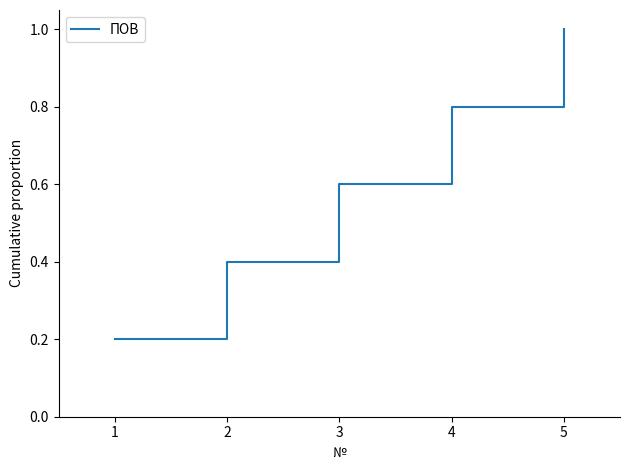

What is the change in value from 2 to 5?

+0.6